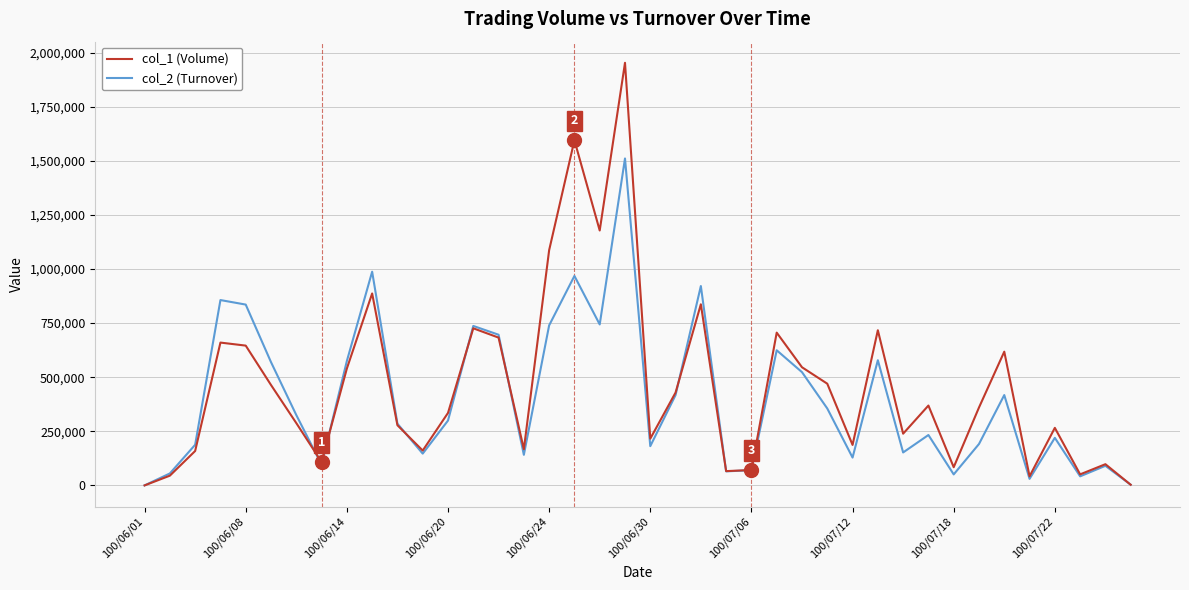

Which series has the largest range (max minus min)?

col_1 (Volume)